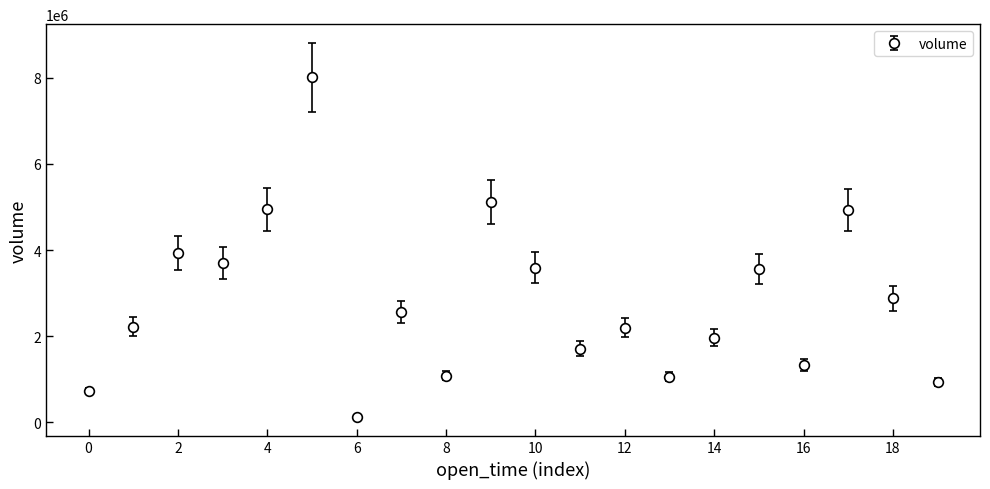

What is the value of the 16th point from the left?

3558110